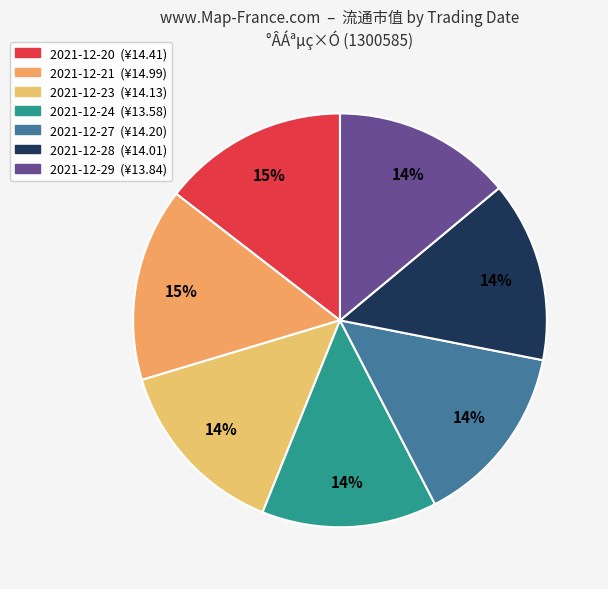

What is the total percentage of 2021-12-24 and 2021-12-23?

27.9%